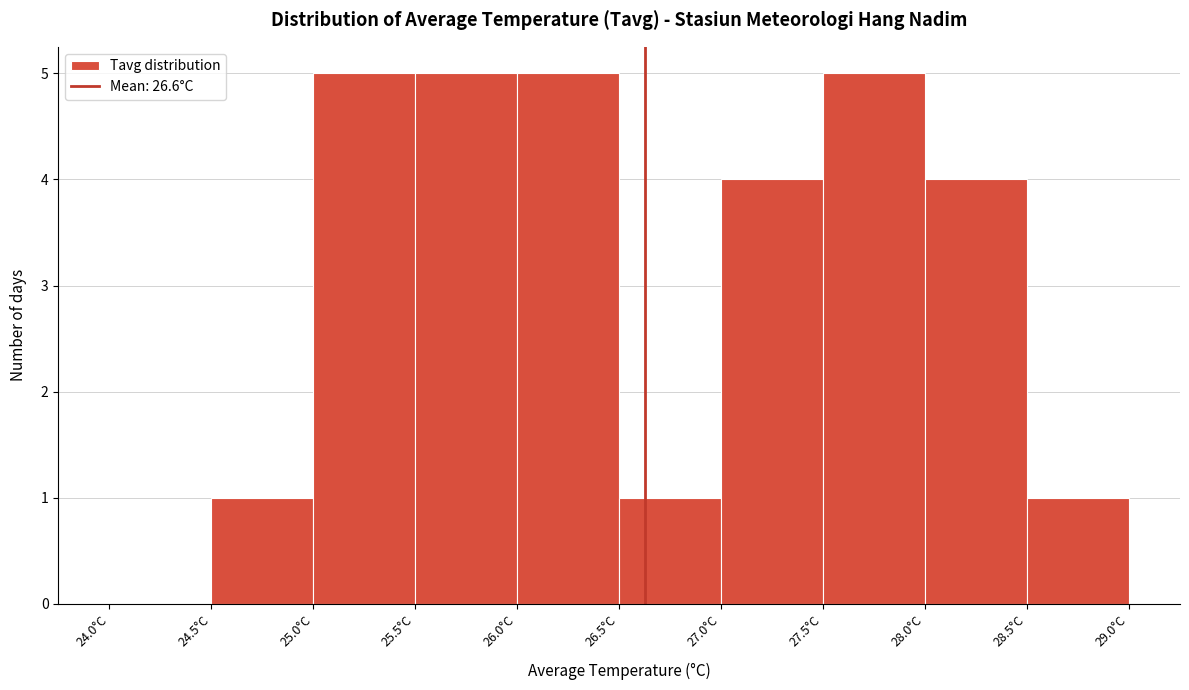

Reading left to right, transcribe this chart: for each bar, give the range it covers on the x-axis and its height. The values are not printed on the chart, so give them approximately, as read against the axis.

24.0 to 24.5: 0
24.5 to 25.0: 1
25.0 to 25.5: 5
25.5 to 26.0: 5
26.0 to 26.5: 5
26.5 to 27.0: 1
27.0 to 27.5: 4
27.5 to 28.0: 5
28.0 to 28.5: 4
28.5 to 29.0: 1